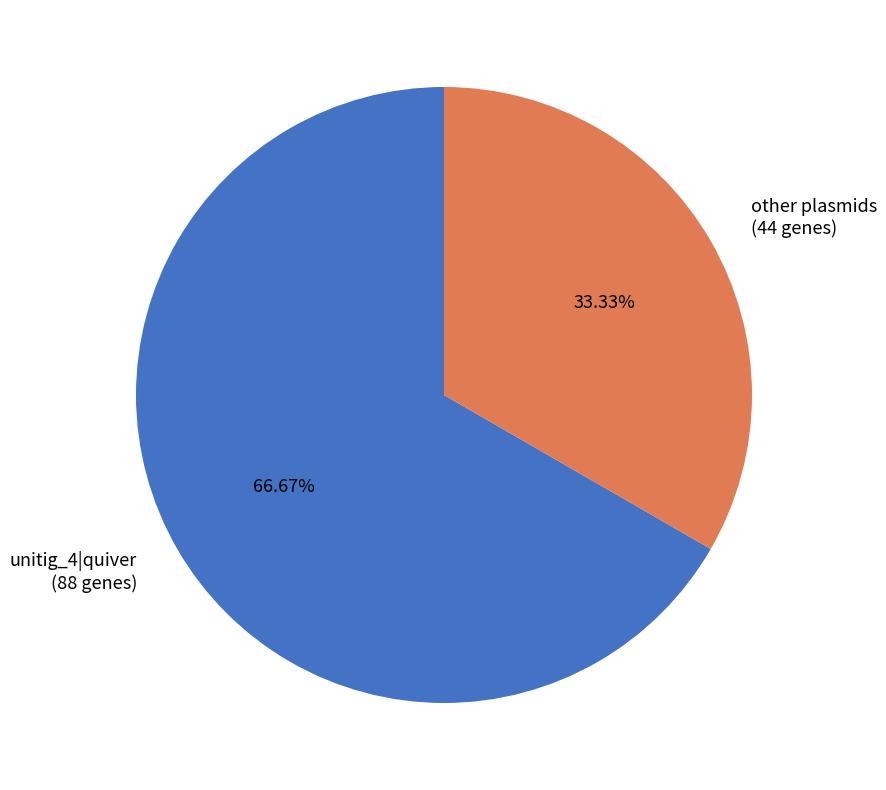

Count the number of slices in the pie.

2